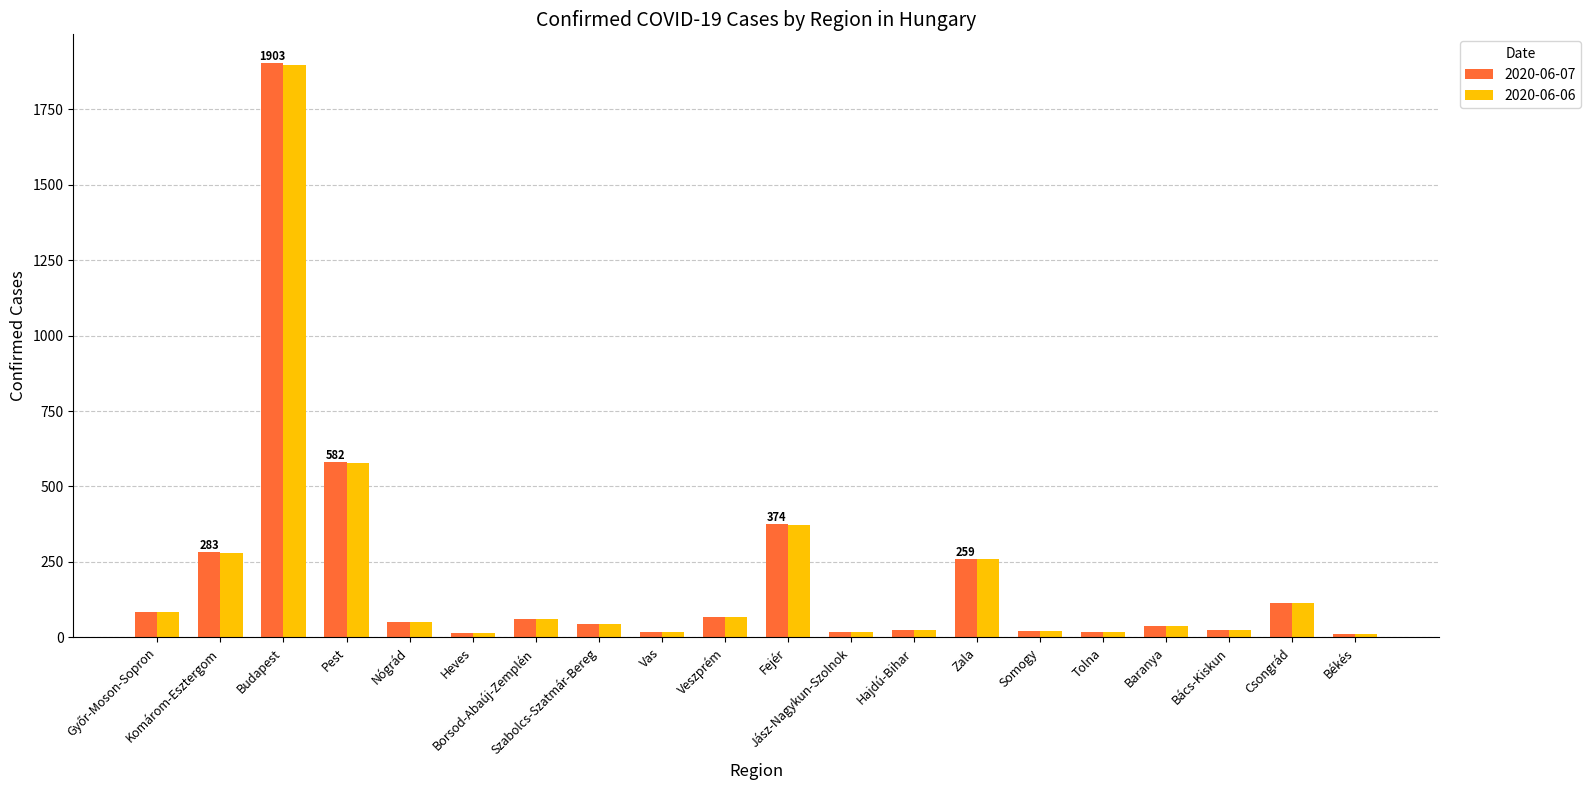

How many series are shown in this chart?

2